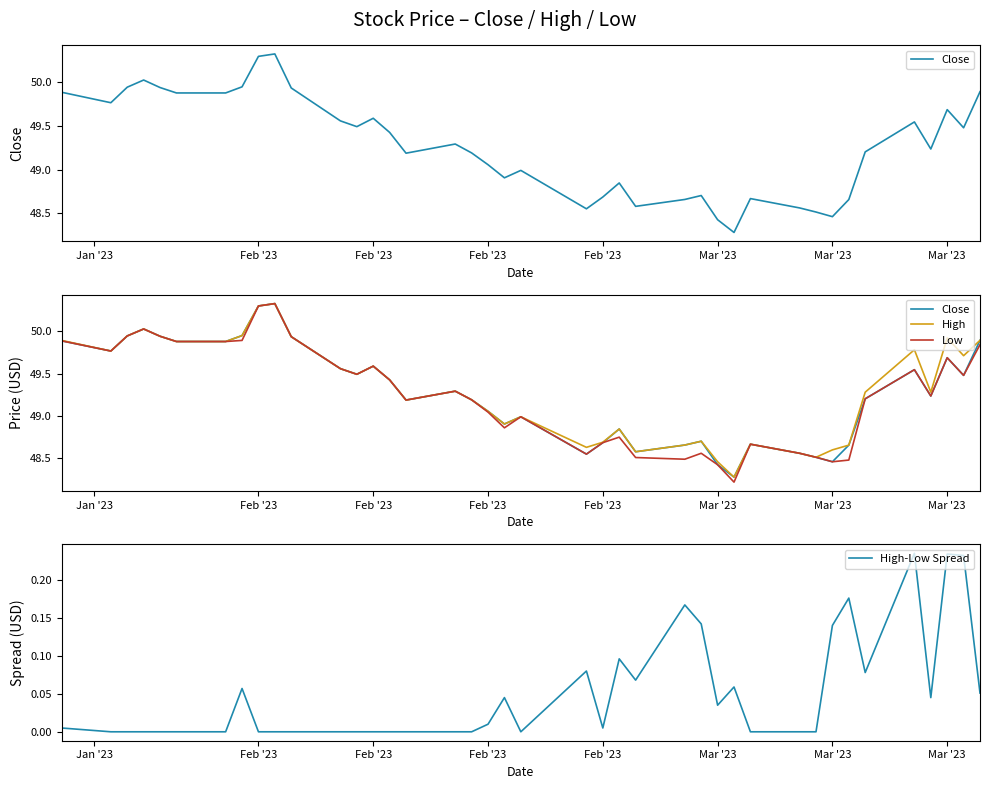

True or false: High-Low Spread has more than 1 points higher than both neighbors.

True